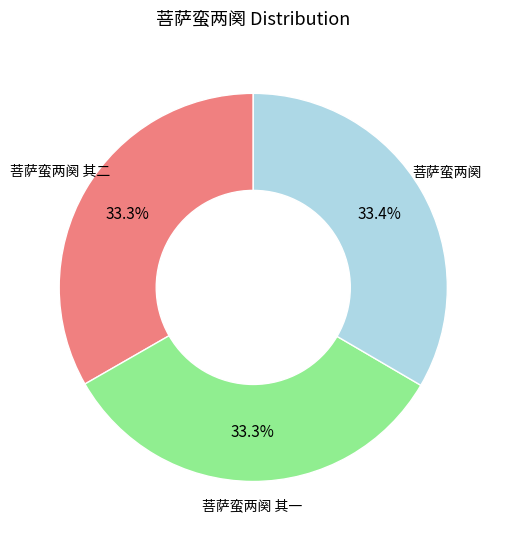

Is there any slice that represents more than half of the pie?

No